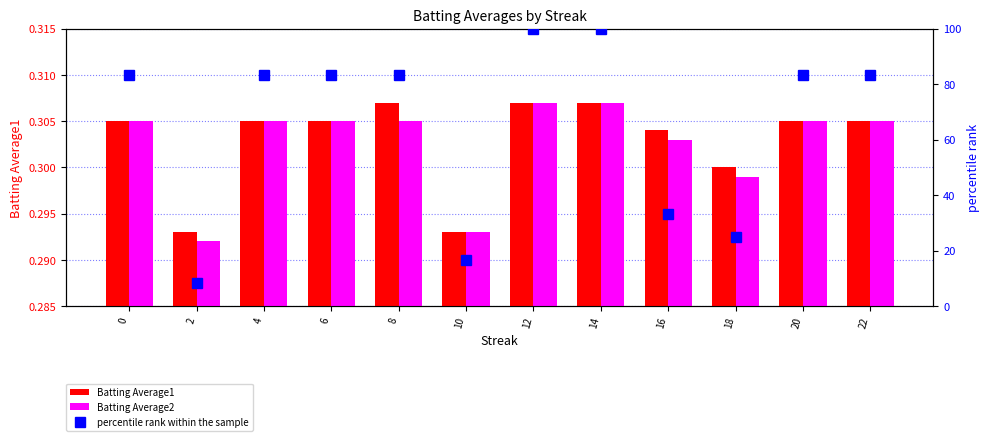

How many groups of bars are there?

12